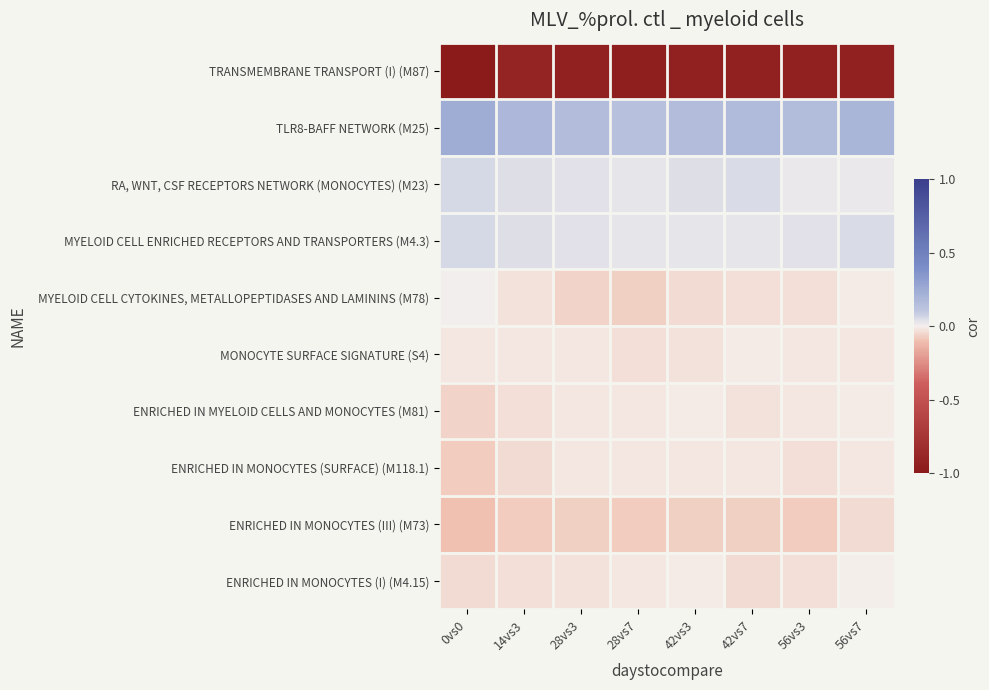

Rank the series at 0vs0 from lowest to highest value.

TRANSMEMBRANE TRANSPORT (I) (M87), ENRICHED IN MONOCYTES (III) (M73), ENRICHED IN MONOCYTES (SURFACE) (M118.1), ENRICHED IN MYELOID CELLS AND MONOCYTES (M81), ENRICHED IN MONOCYTES (I) (M4.15), MONOCYTE SURFACE SIGNATURE (S4), MYELOID CELL CYTOKINES, METALLOPEPTIDASES AND LAMININS (M78), MYELOID CELL ENRICHED RECEPTORS AND TRANSPORTERS (M4.3), RA, WNT, CSF RECEPTORS NETWORK (MONOCYTES) (M23), TLR8-BAFF NETWORK (M25)